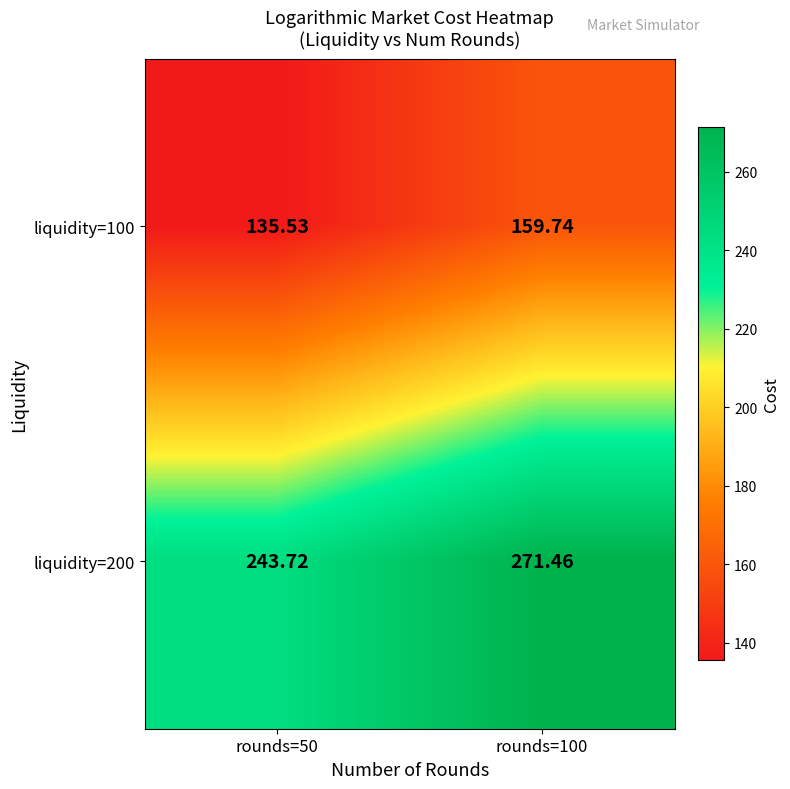

How many distinct data groups are displayed?

2